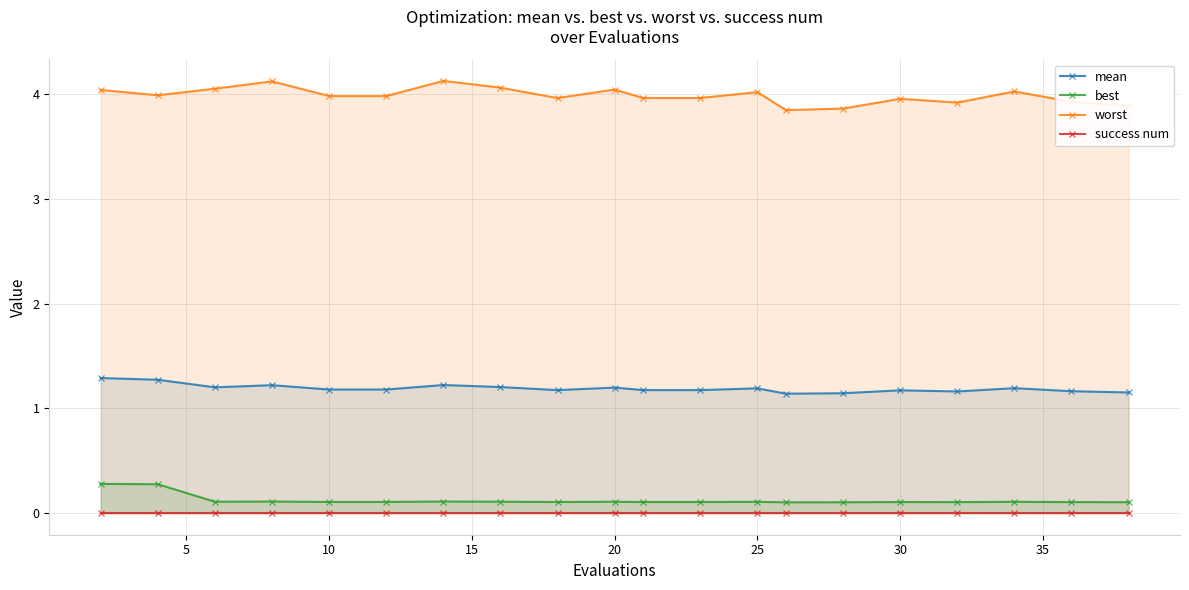

How many best values are between 0 and 1?

20